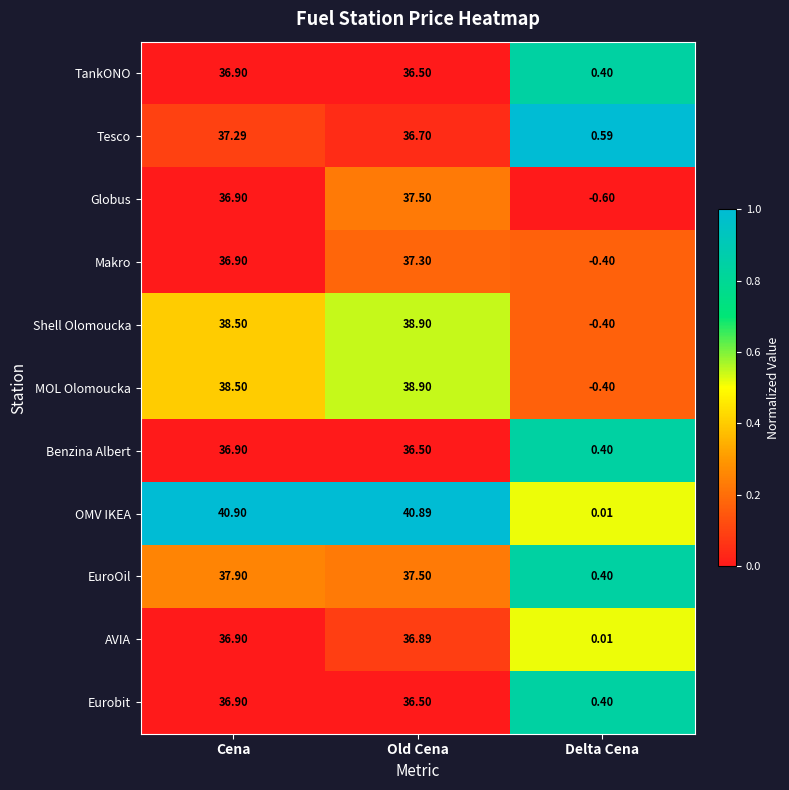

At which label does Benzina Albert reach its minimum?

Delta Cena